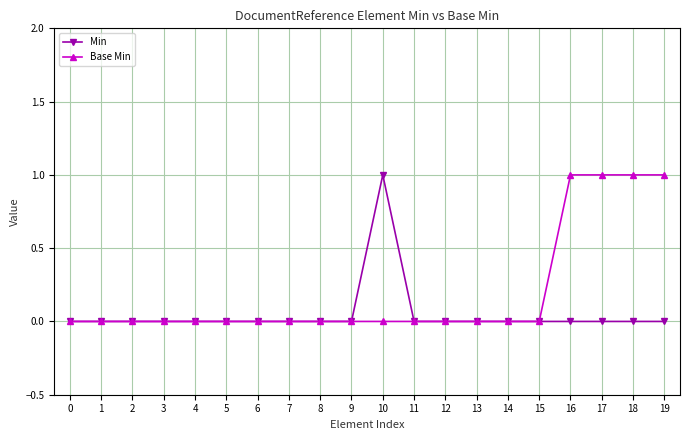

Is it true that Base Min equals 1 at 7?

False